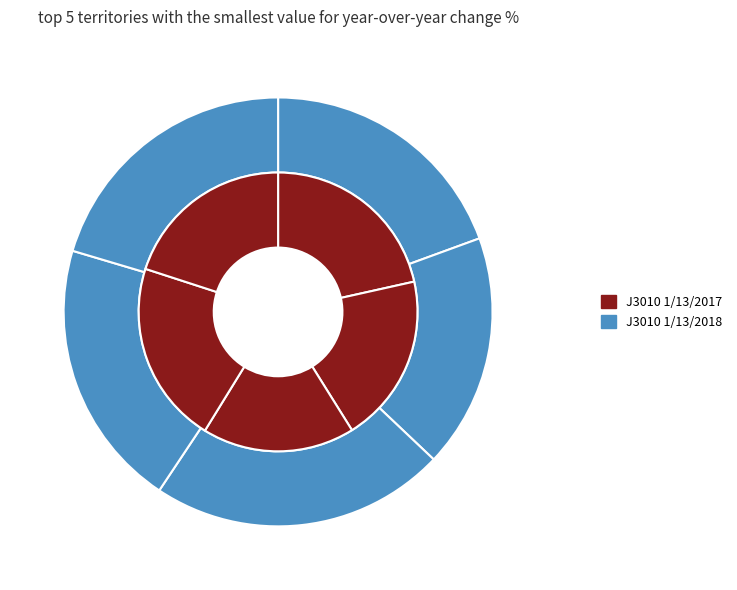

How many segments does this pie chart have?

5